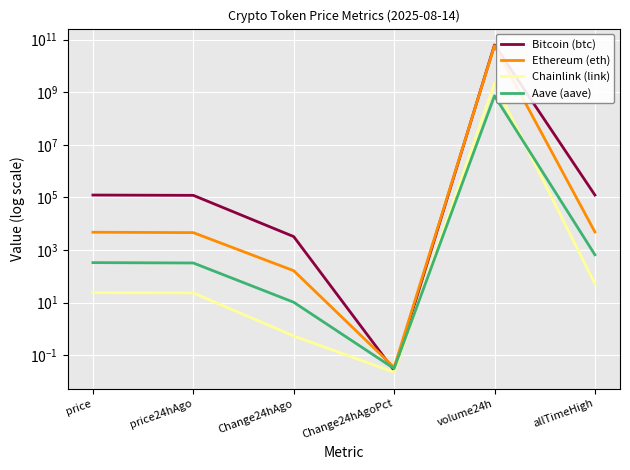

How many lines are shown in the chart?

4